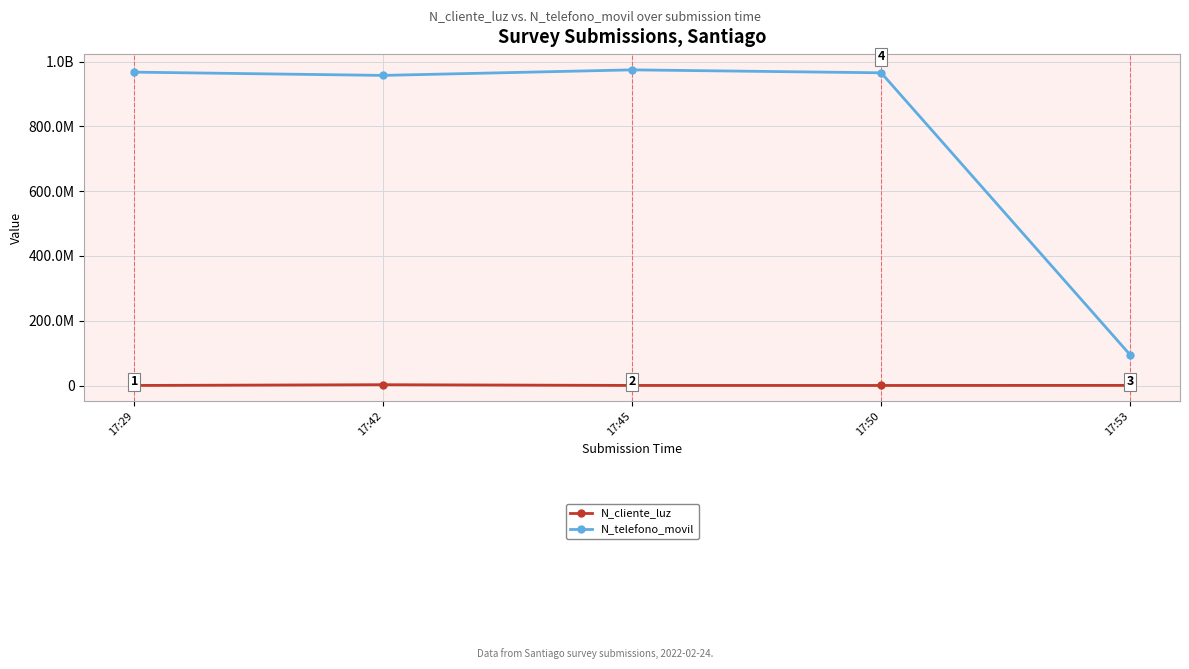

What is the average value of the N_telefono_movil series?

791884746